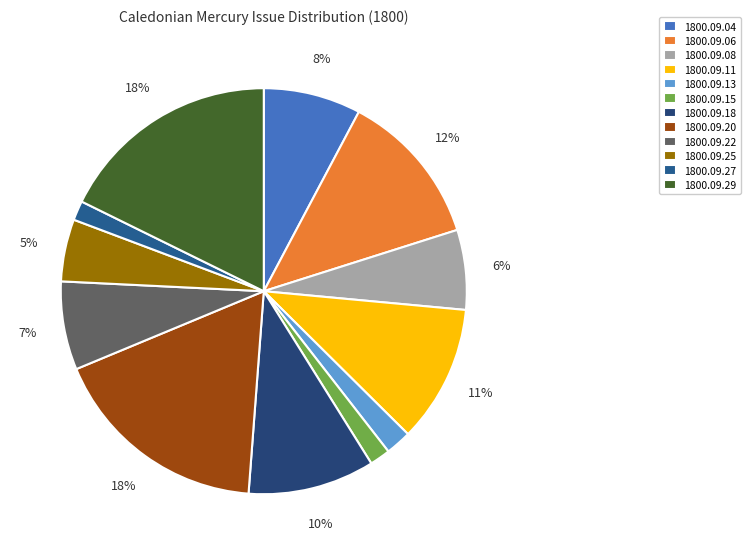

What percentage is NOT represented by 1800.09.25?

95.0%